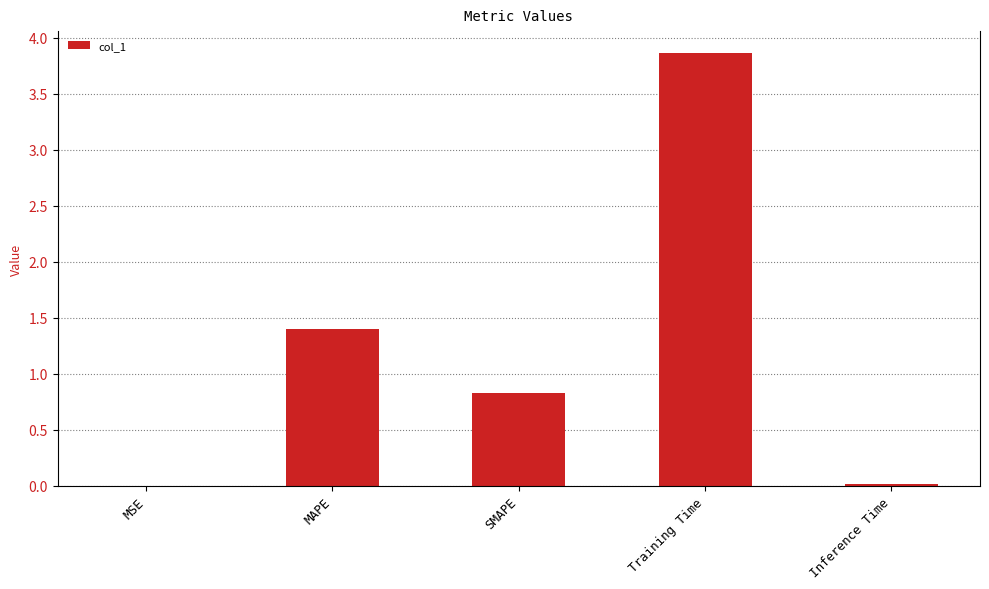

What is the sum of the values at Training Time and MAPE?

5.3